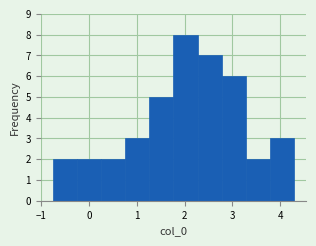

Reading left to right, transcribe this chart: for each bar, give the range it covers on the x-axis and its height. Neither the bar edges nor the heights are printed on the chart, so give them approximately, as read against the axes.

-0.8 to -0.3: 2
-0.3 to 0.3: 2
0.3 to 0.8: 2
0.8 to 1.3: 3
1.3 to 1.8: 5
1.8 to 2.3: 8
2.3 to 2.8: 7
2.8 to 3.3: 6
3.3 to 3.8: 2
3.8 to 4.3: 3